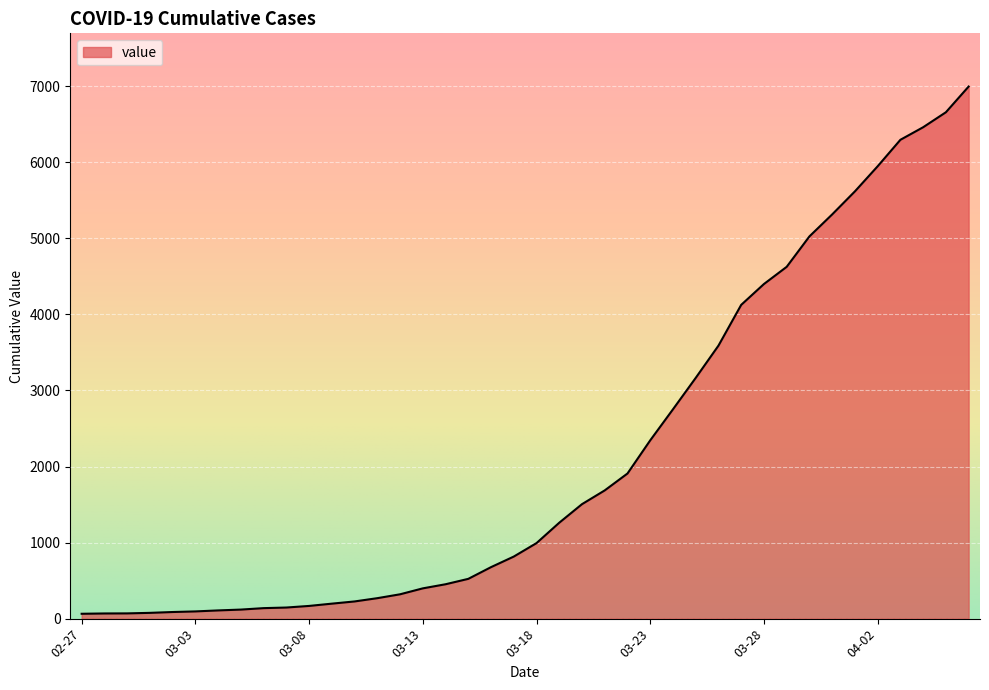

What is the greatest value displayed?

6995